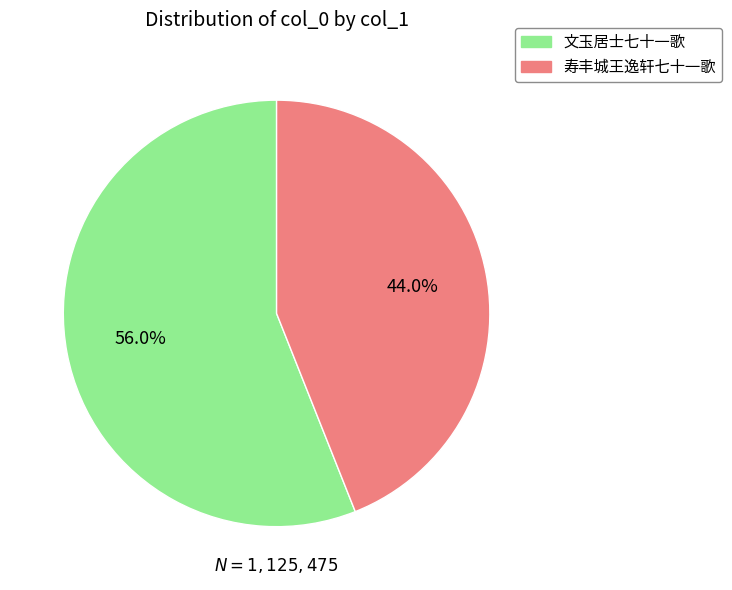

Rank the categories by value from lowest to highest.

寿丰城王逸轩七十一歌, 文玉居士七十一歌